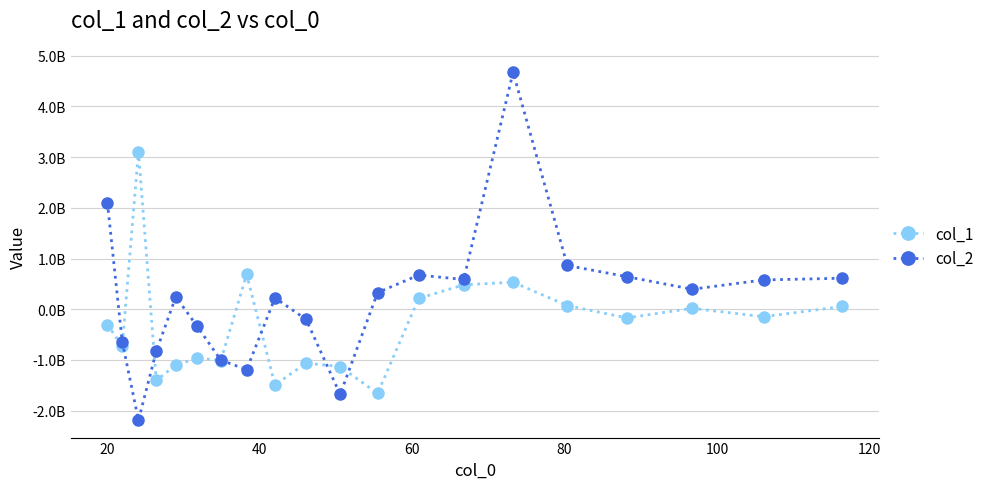

Which series ends up on top after the final intersection of col_1 and col_2?

col_2